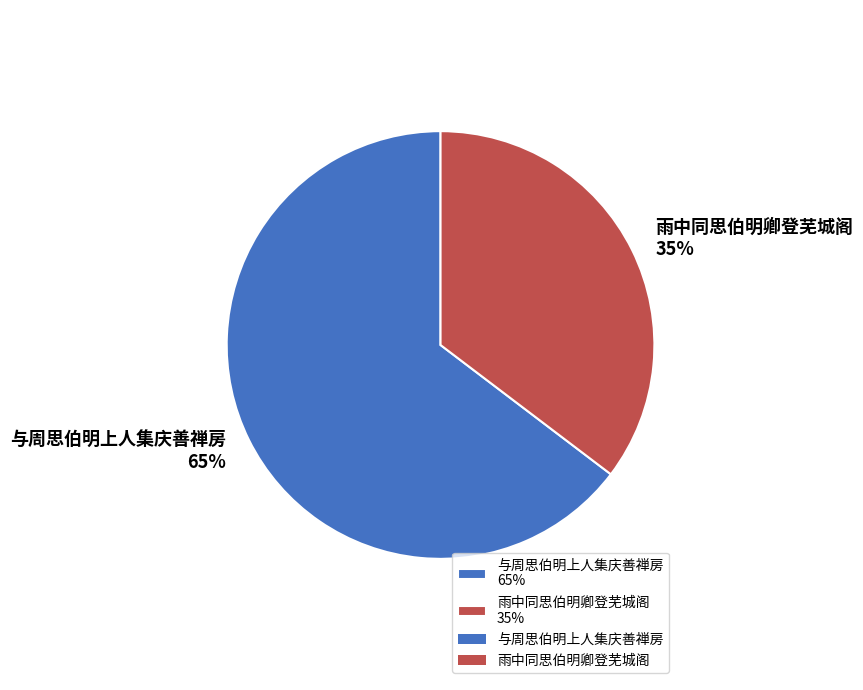

Count the number of slices in the pie.

2